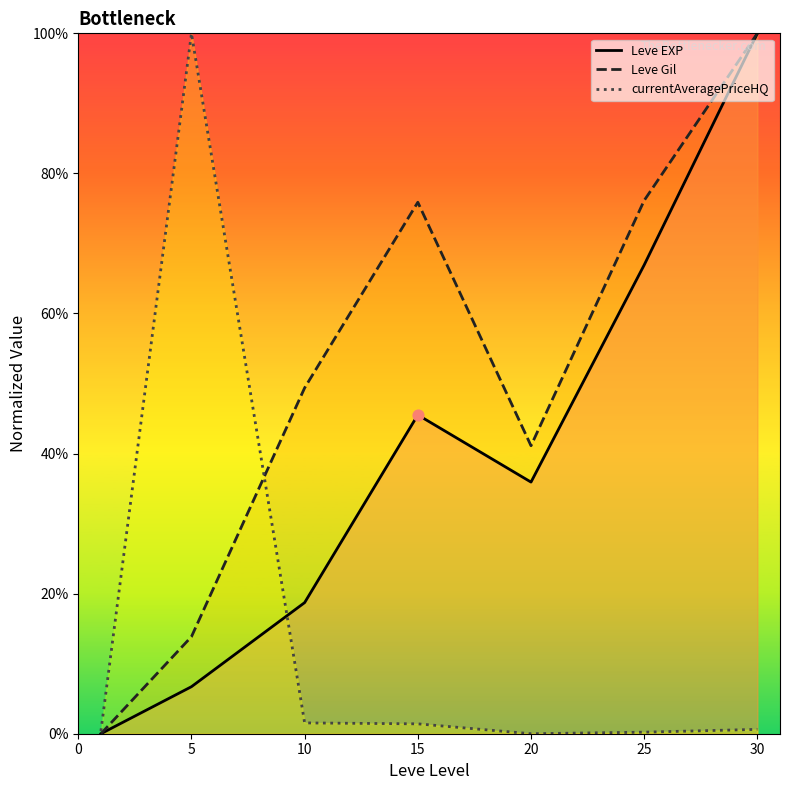

At how many categories does at least one series exceed 9?

6